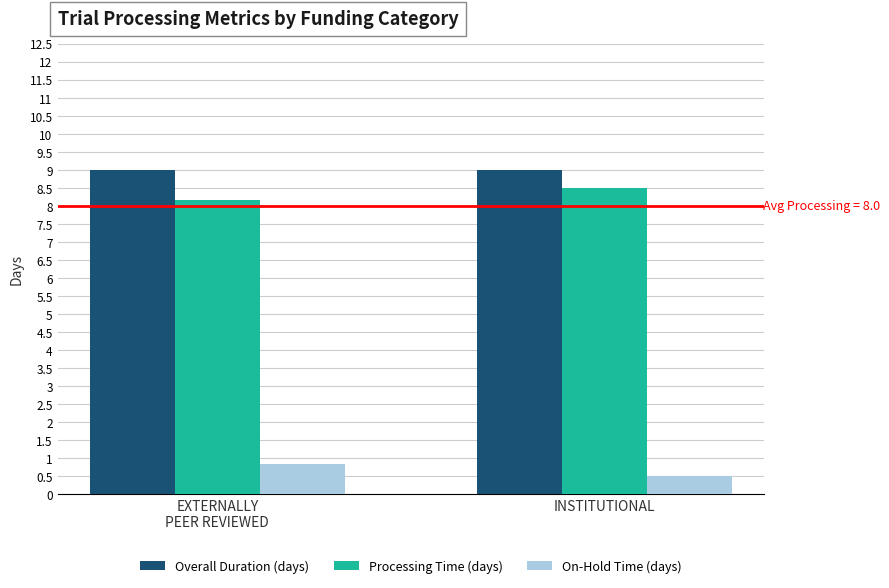

Which category has the lowest value in the Processing Time (days) series?

EXTERNALLY
PEER REVIEWED